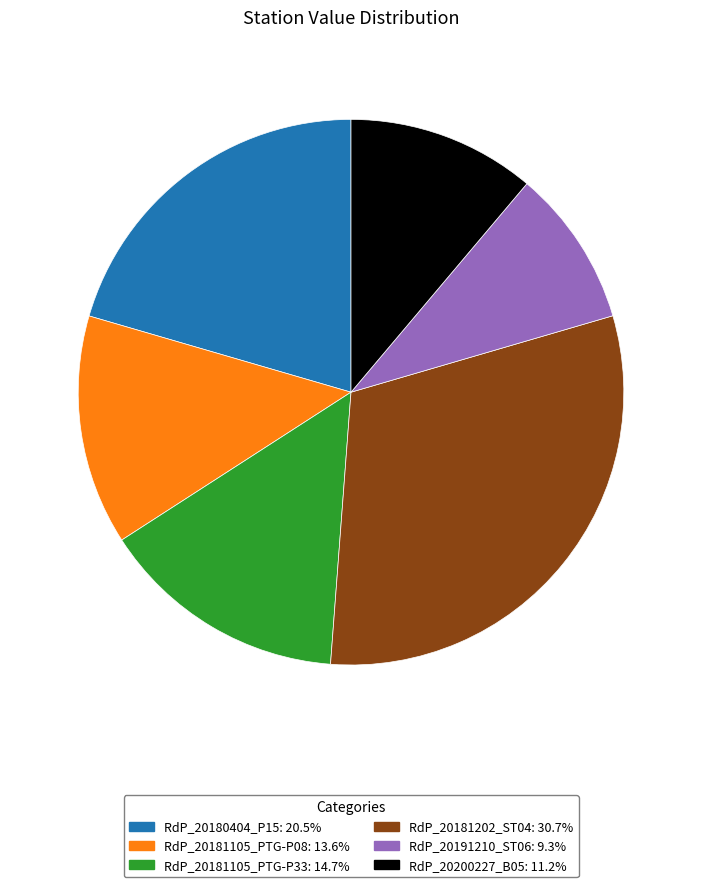

Does RdP_20191210_ST06: 9.3% represent more than half of the total?

No